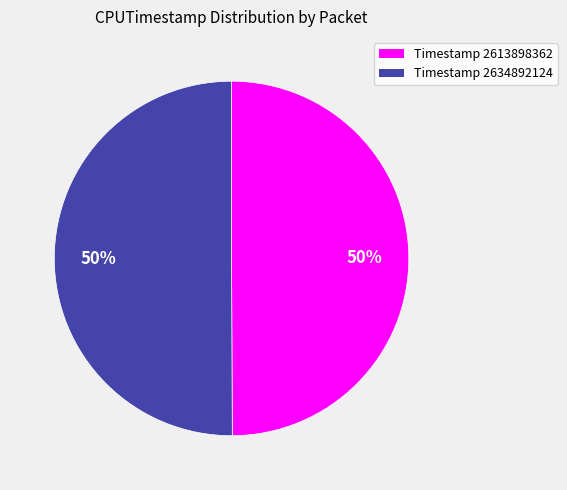

To the nearest percent, what is the average slice percentage?

50%